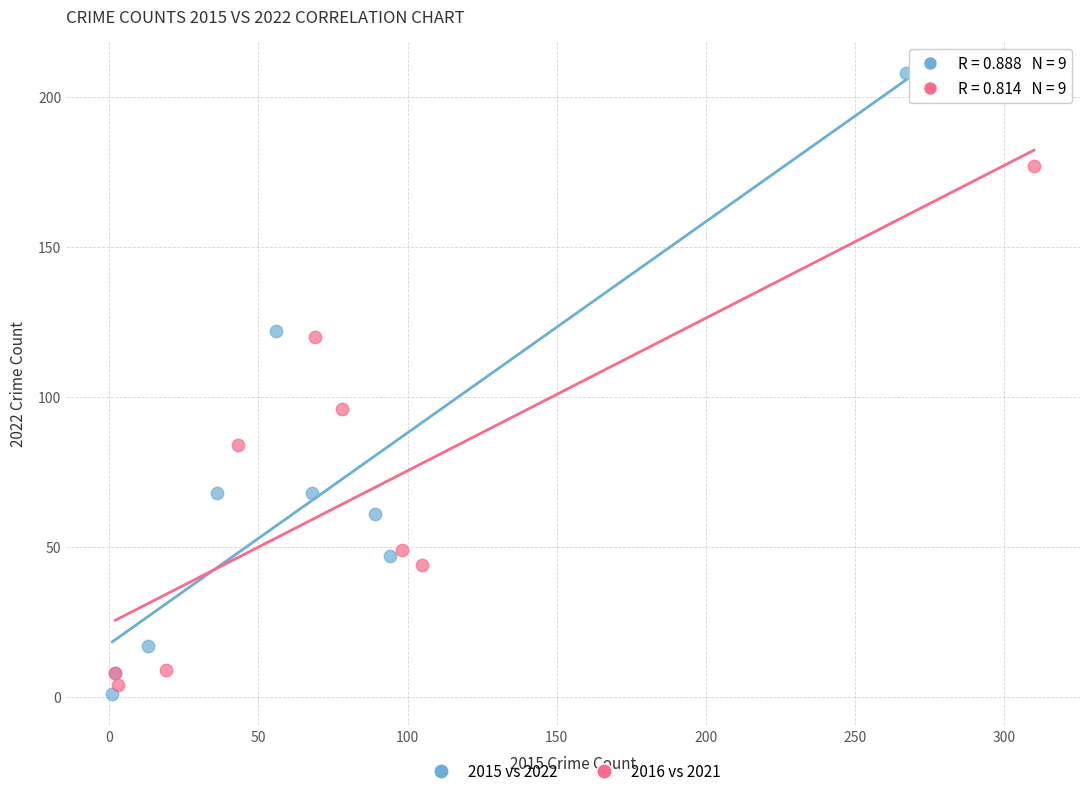

Which series contains the highest Y value?

2015 vs 2022